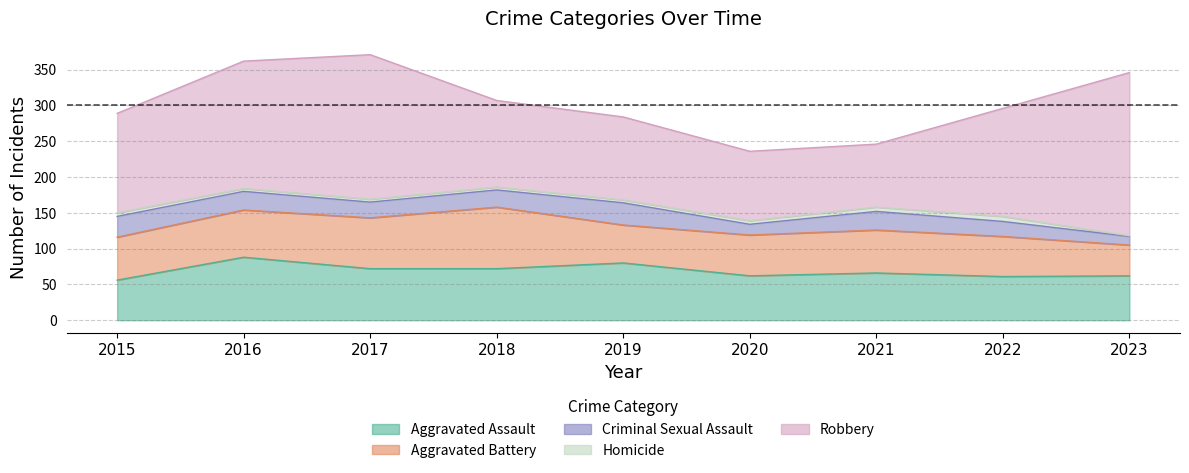

The Aggravated Battery series shows 56 at 2022. True or false?

True